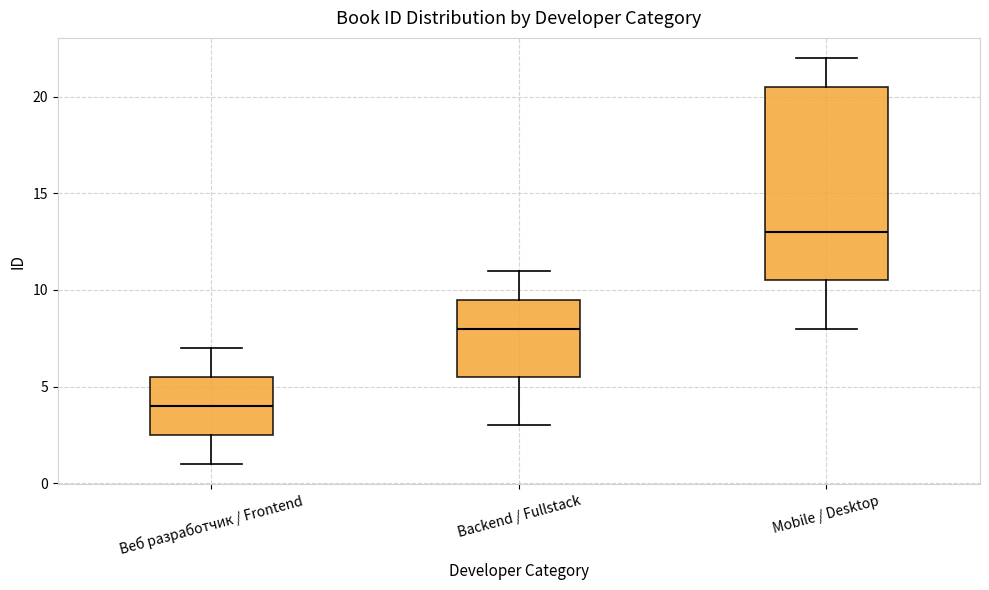

Which box's median line is the lowest?

Веб разработчик / Frontend